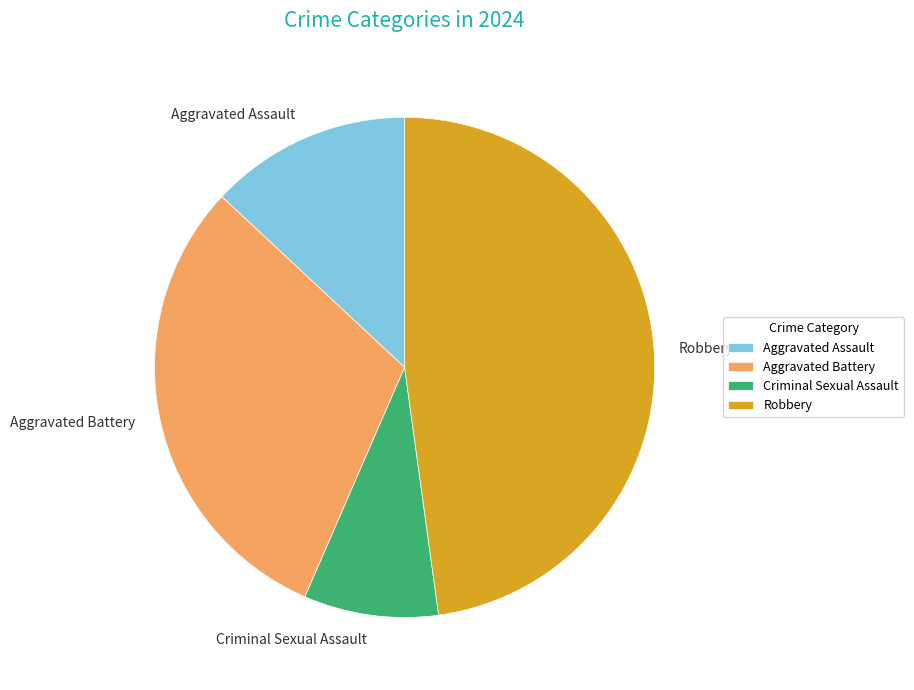

Do Aggravated Battery and Criminal Sexual Assault together represent more than half of the pie?

No